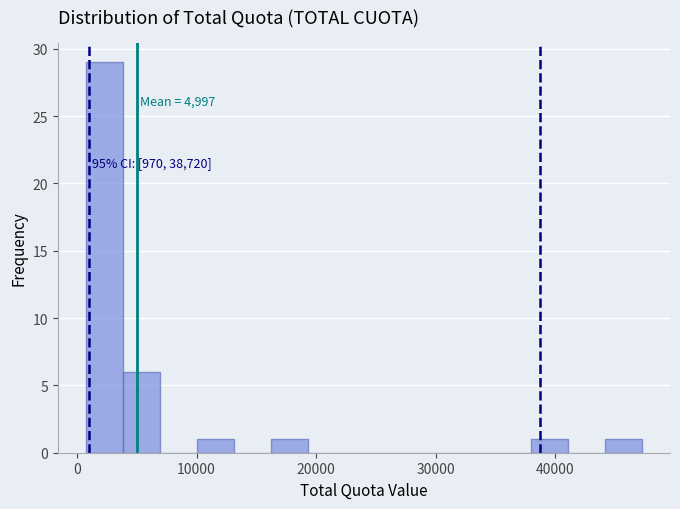

Read against the x-axis, roughly where is the centre of the tallest bar?

2000